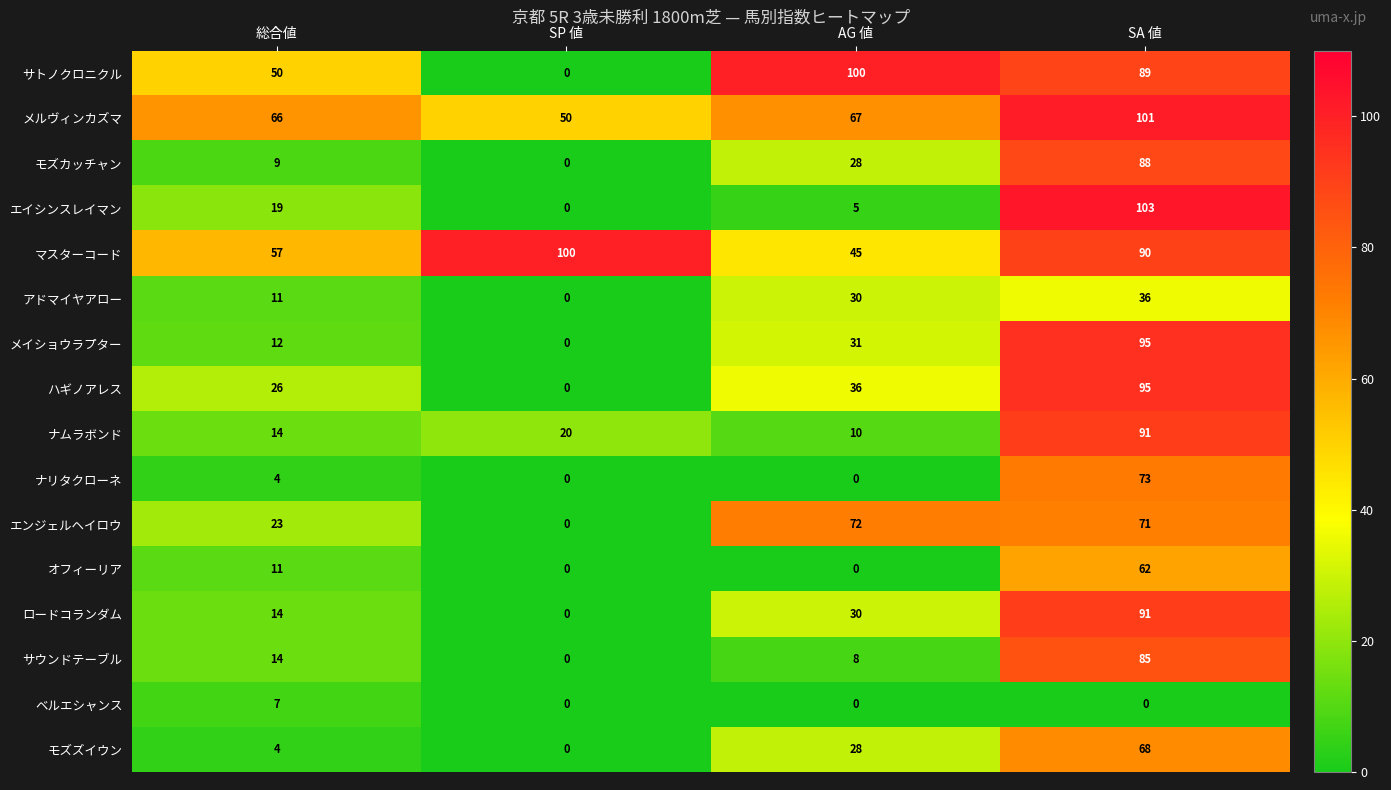

How many values in the ベルエシャンス series exceed 0?

1